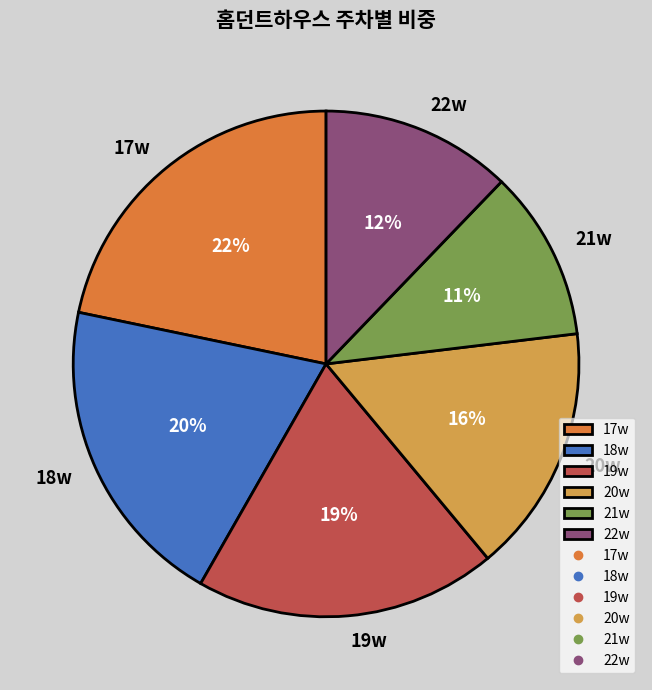

Combined, do 21w and 18w account for over 50%?

No